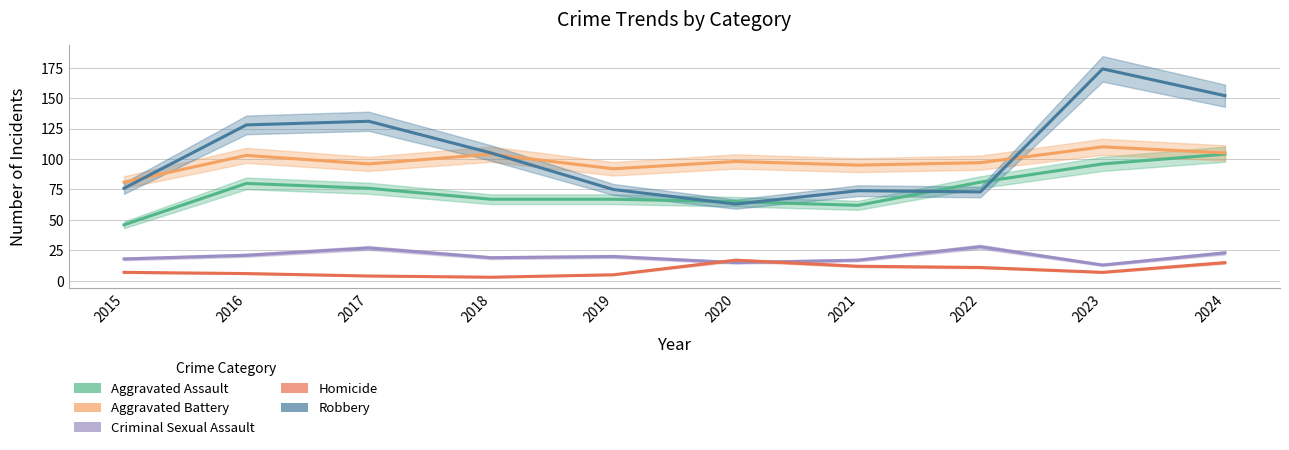

What is the value of the Aggravated Battery point at the 8th from the left?

97